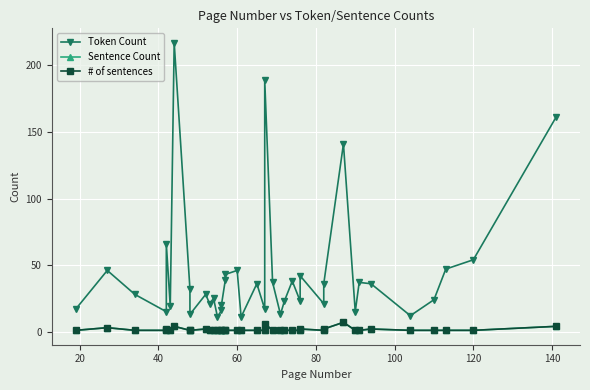

Count the Sentence Count values in the range 1 to 2.

34